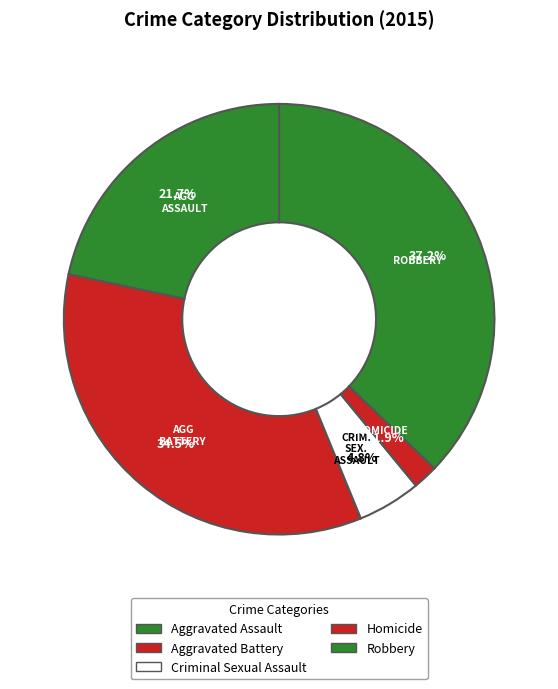

What is the largest slice in the pie chart?

Robbery